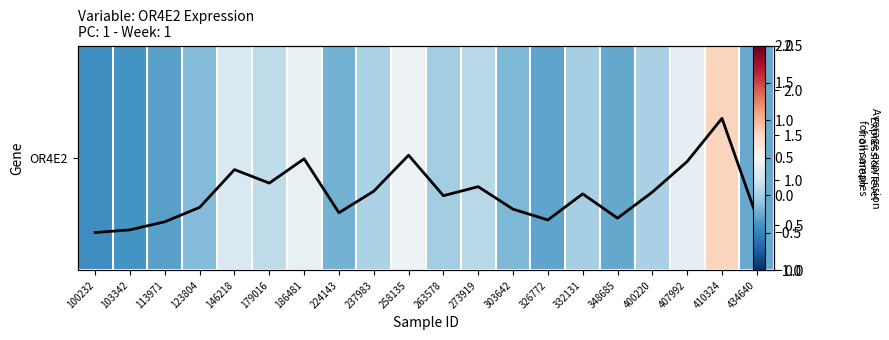

What is the highest value of the Expression values series?

1.7